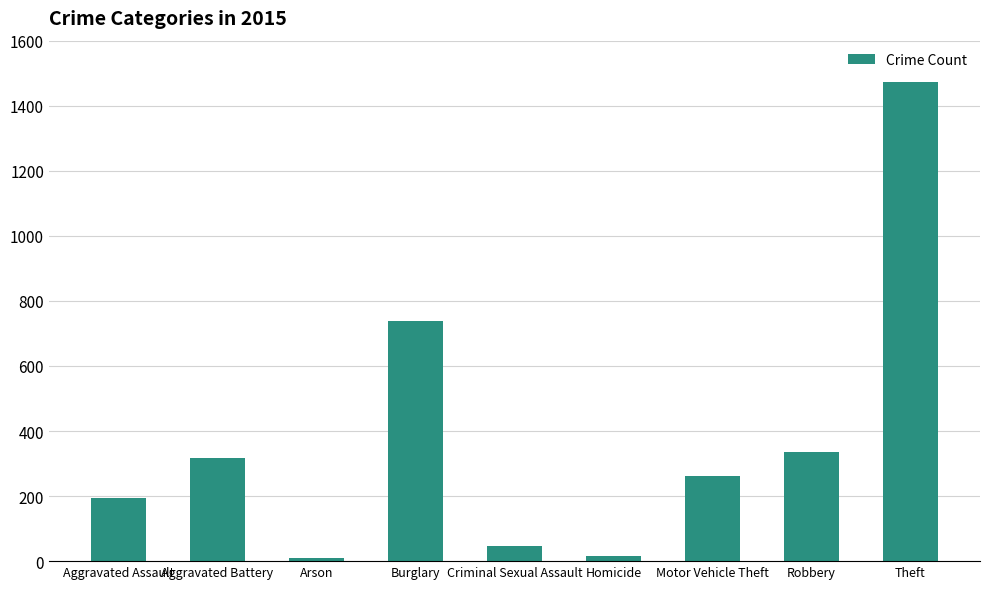

What is the sum of all values?

3392